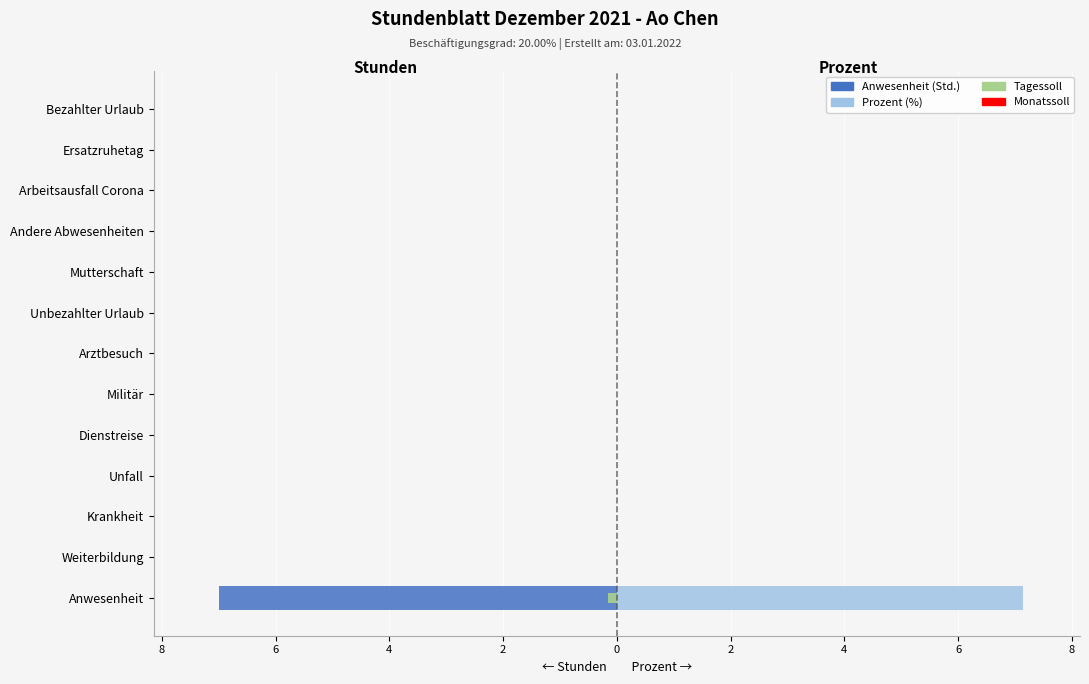

How many values in Anwesenheit (Std.) are below zero?

1